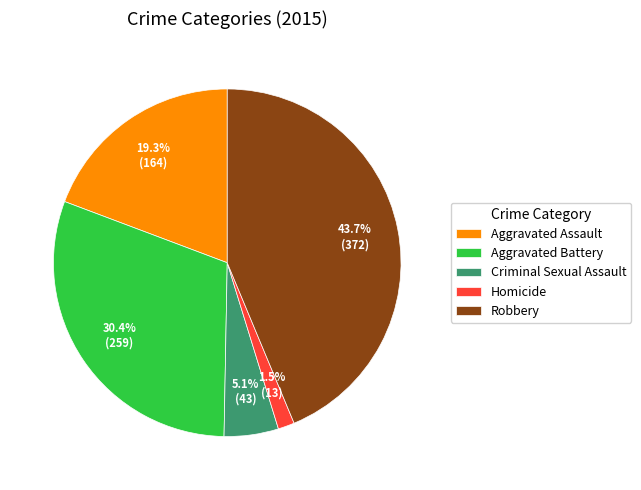

What percentage is NOT represented by Aggravated Battery?

69.6%